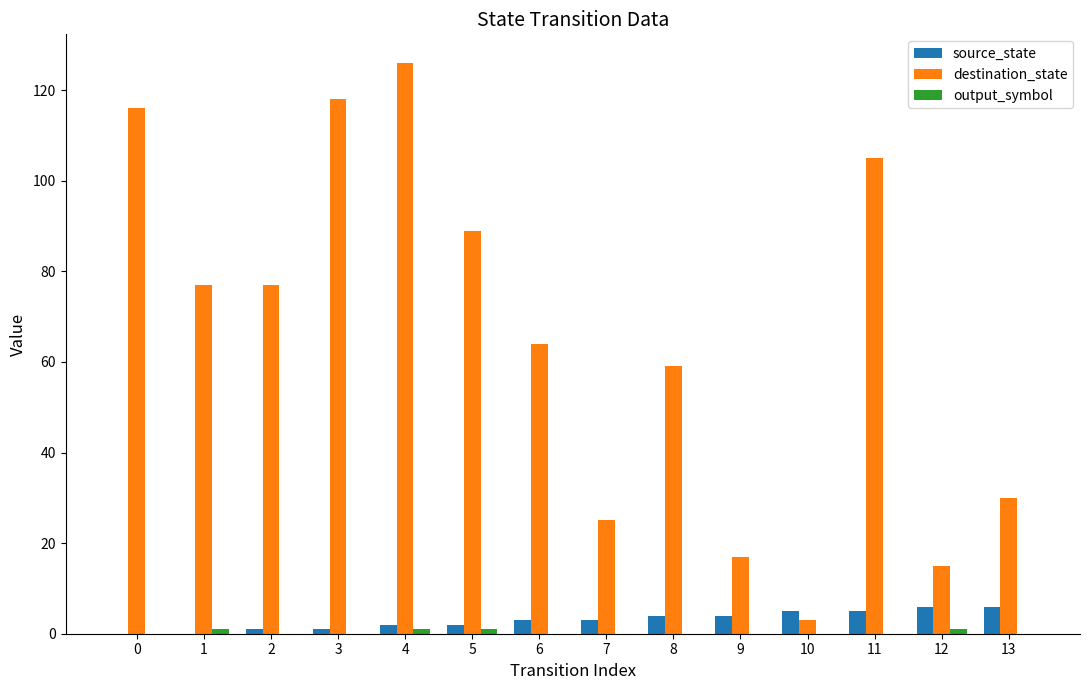

Which label corresponds to the largest value in the chart?

4